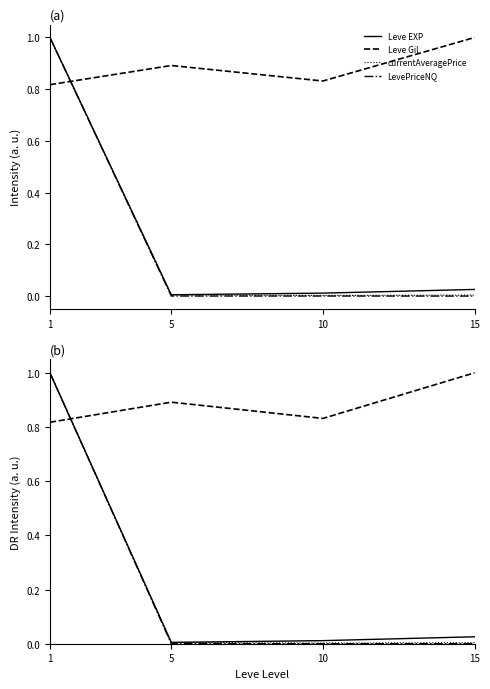

Is the value of Leve EXP at 15 greater than the value of Leve Gil at 1?

No